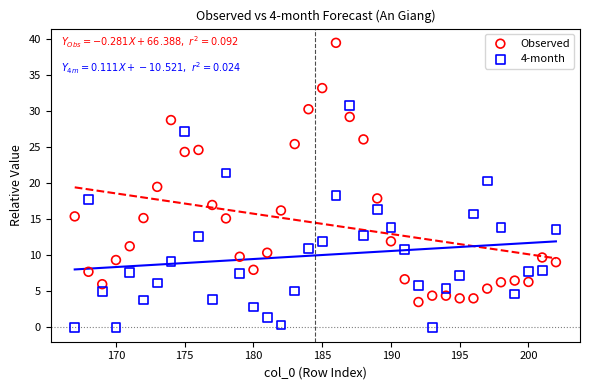

Across all data points, what is the range of Y values (max minus min)?

39.5